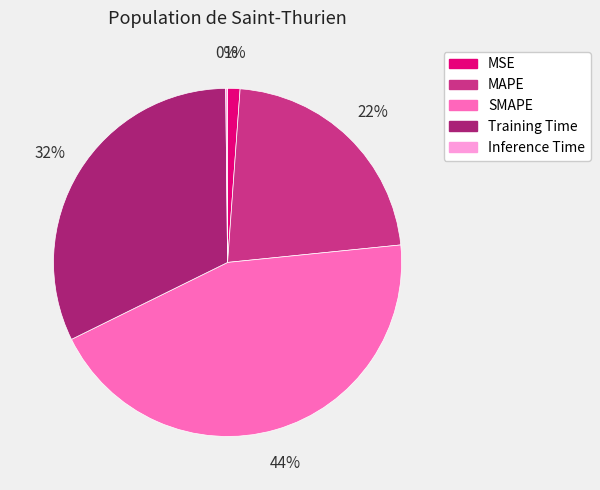

What is the largest slice in the pie chart?

SMAPE